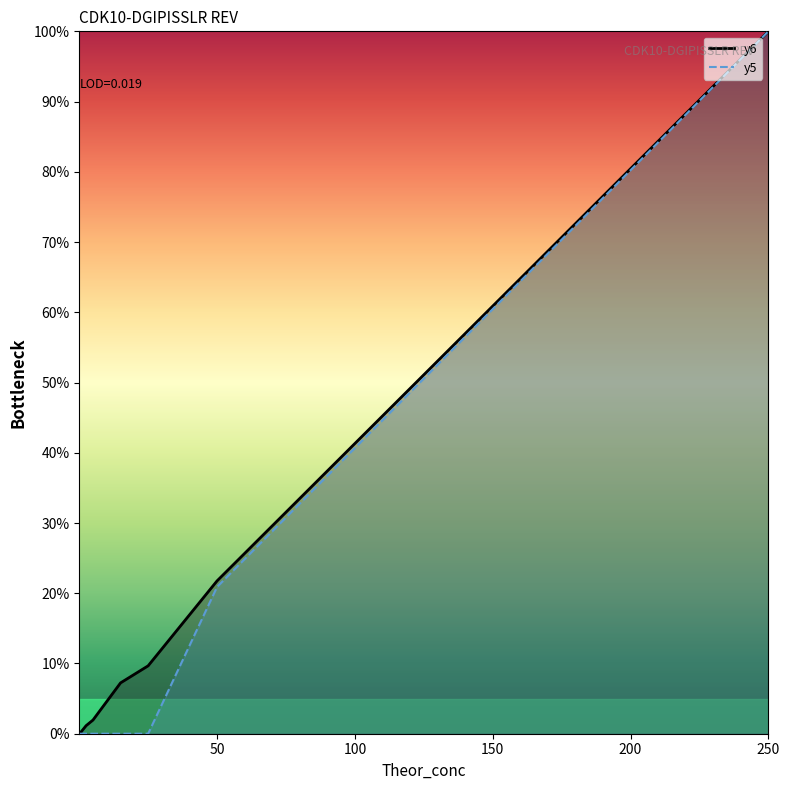

Reading left to right, transcribe all the data shown in this chart.

y6_line: 0.0	0.0	0.2	0.3	0.4	1.1	2.0	7.2	9.7	21.8	100.0
y5_line: 0.0	0.0	0.0	0.0	0.0	0.0	0.0	0.0	0.0	20.9	100.0